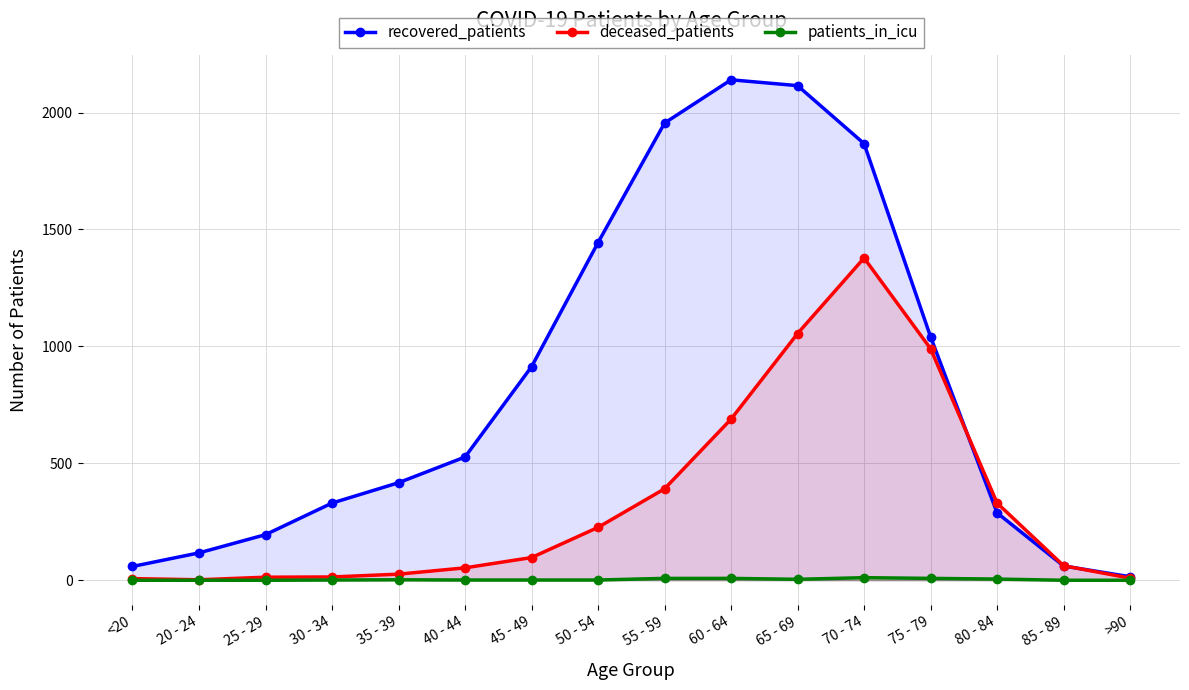

Is it true that patients_in_icu equals 0 at 40 - 44?

False